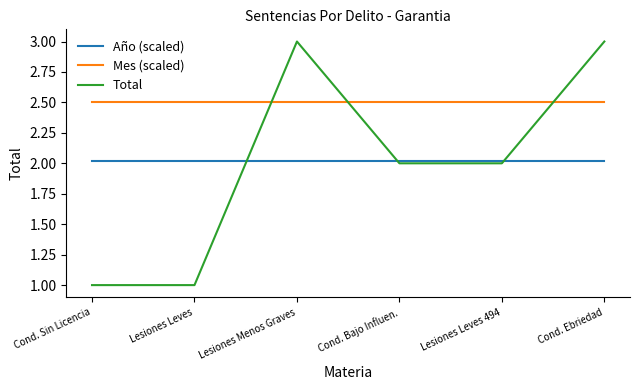

What is the average value of the Total series?

2.0